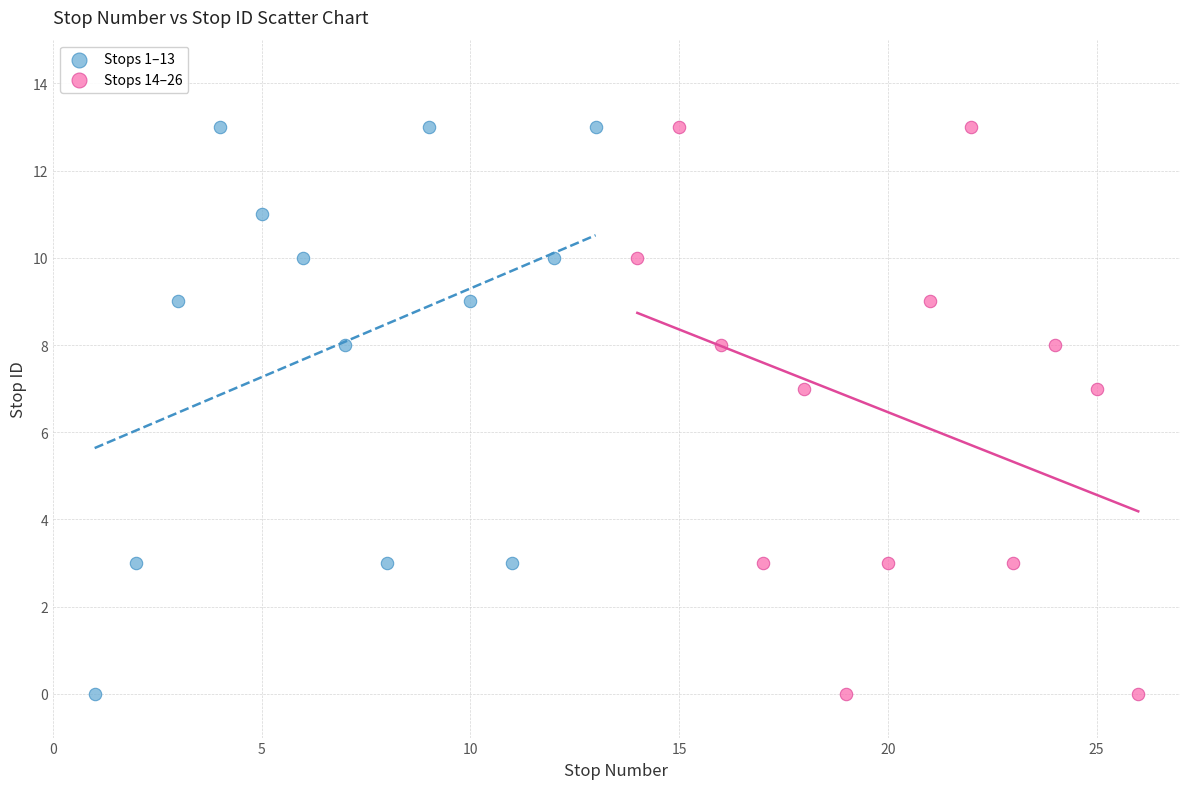

What are all the series names shown in the legend?

Stops 1–13, Stops 14–26